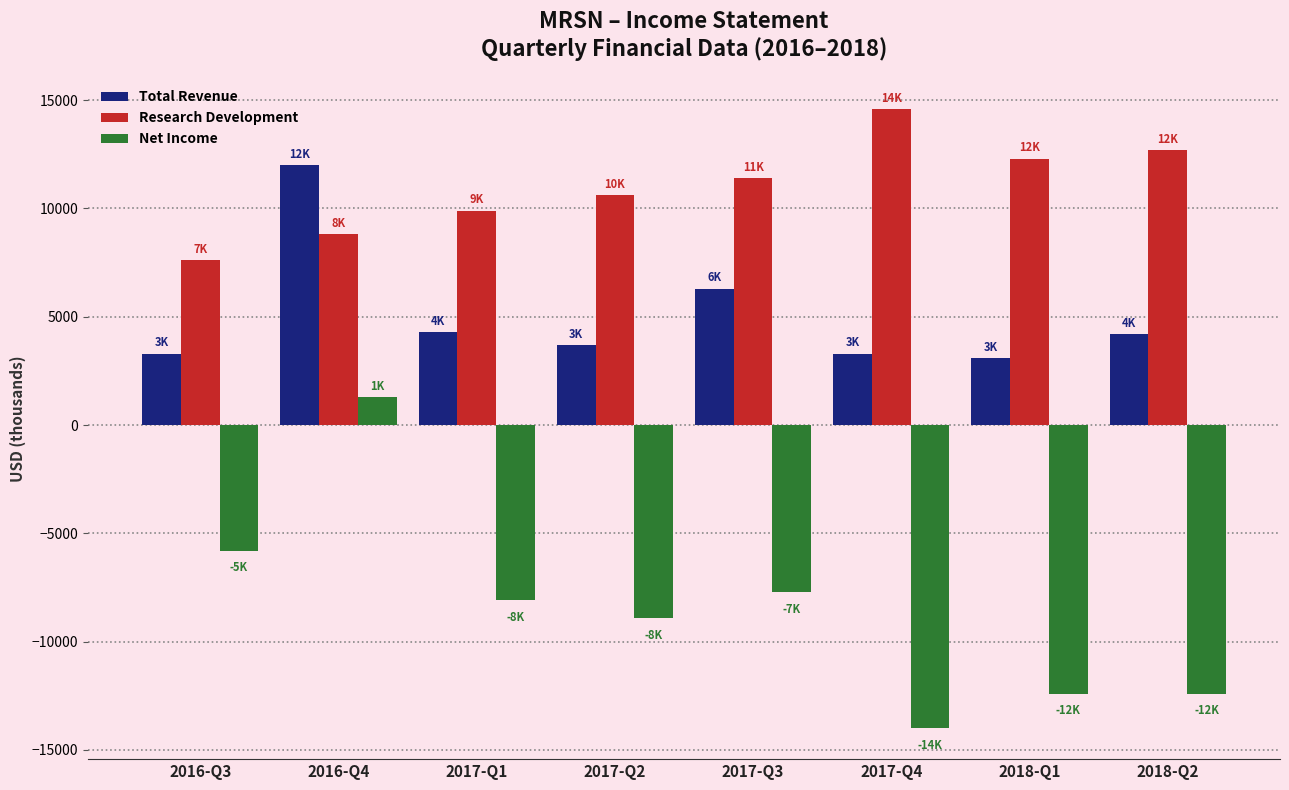

What is the difference between the maximum and second lowest values in the Research Development series?

5800